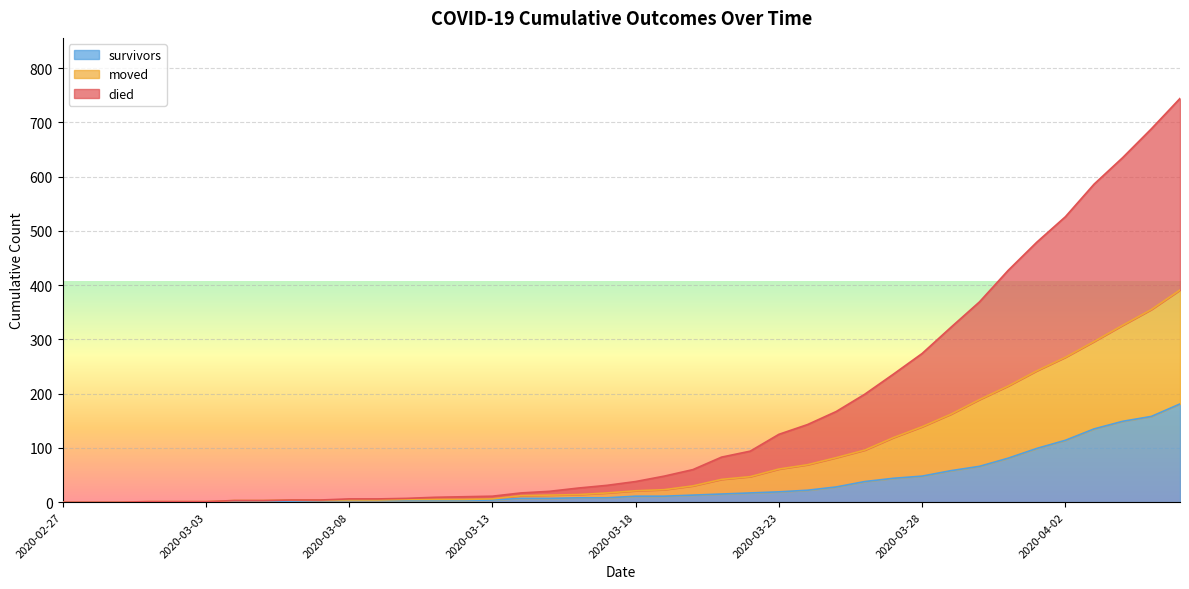

What is the maximum value for survivors?

181